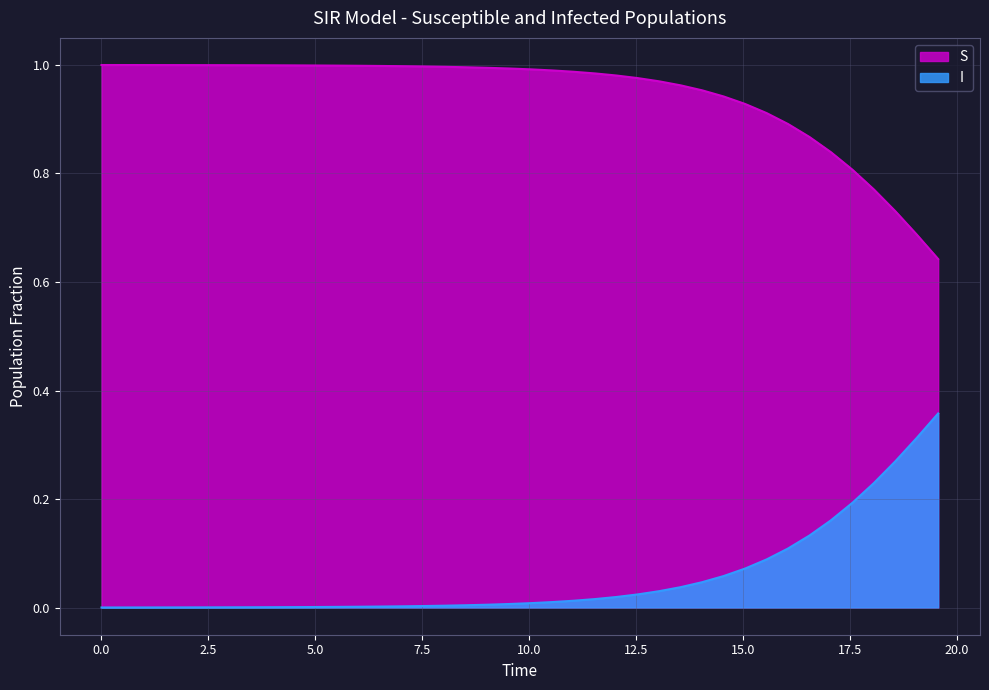

Which series has the largest range (max minus min)?

S